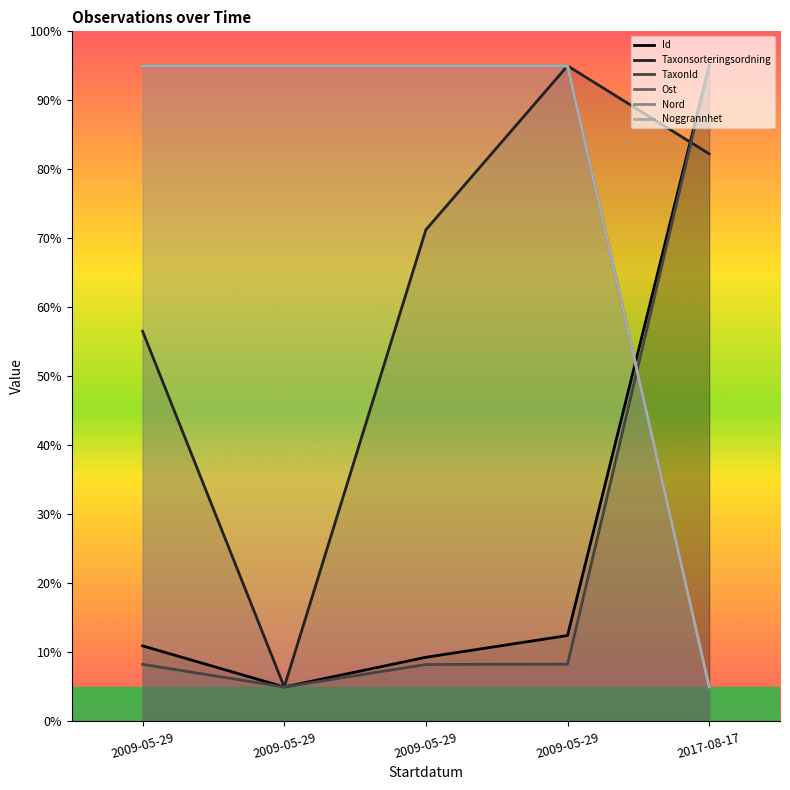

What is the spread (max minus min) of values at 2009-05-29?

86.7